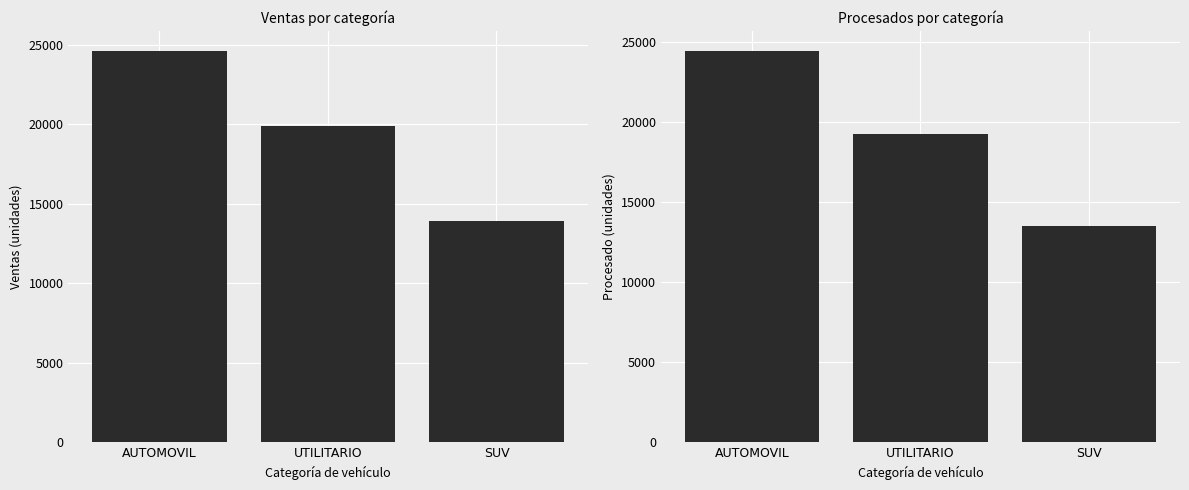

At which label does Ventas reach its minimum?

SUV